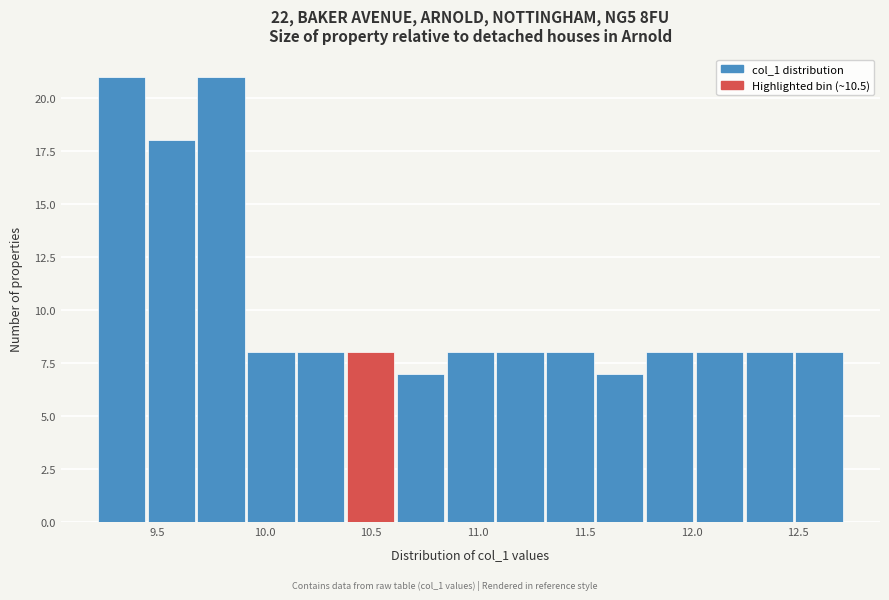

What is the height of the bar covering 12.00 to 12.25 on the x-axis? Neither the bar edges nor the heights are printed on the chart, so give them approximately, as read against the axes.

8